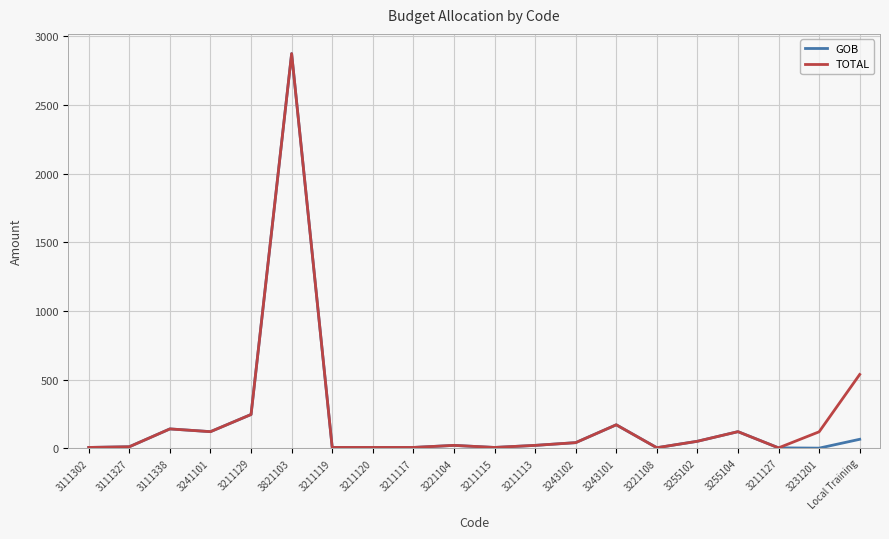

What is the difference between the TOTAL values at 3231201 and Local Training?

417.7